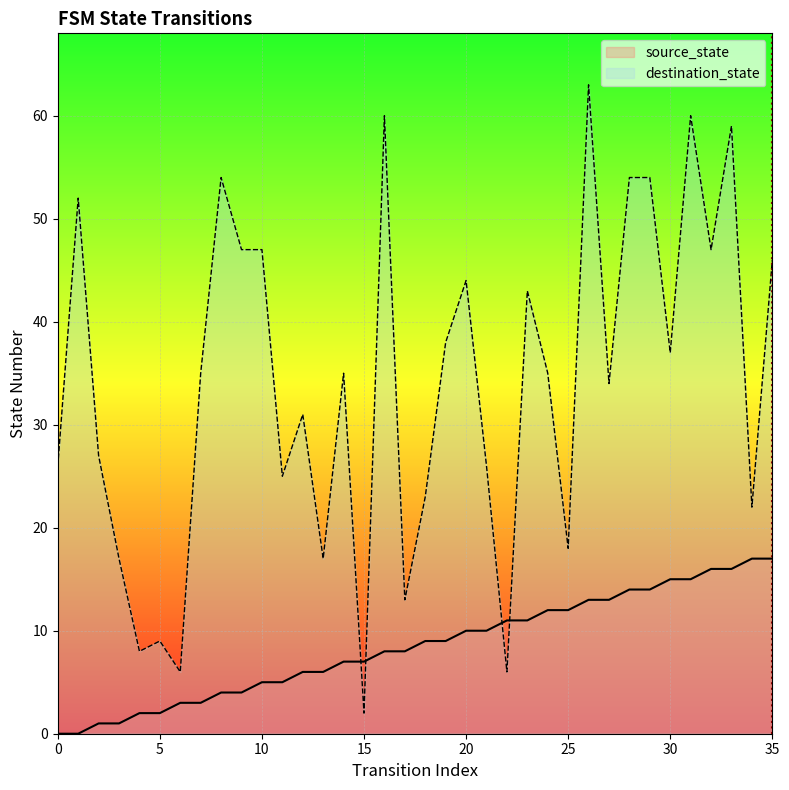

The source_state series shows 12 at 25. True or false?

True